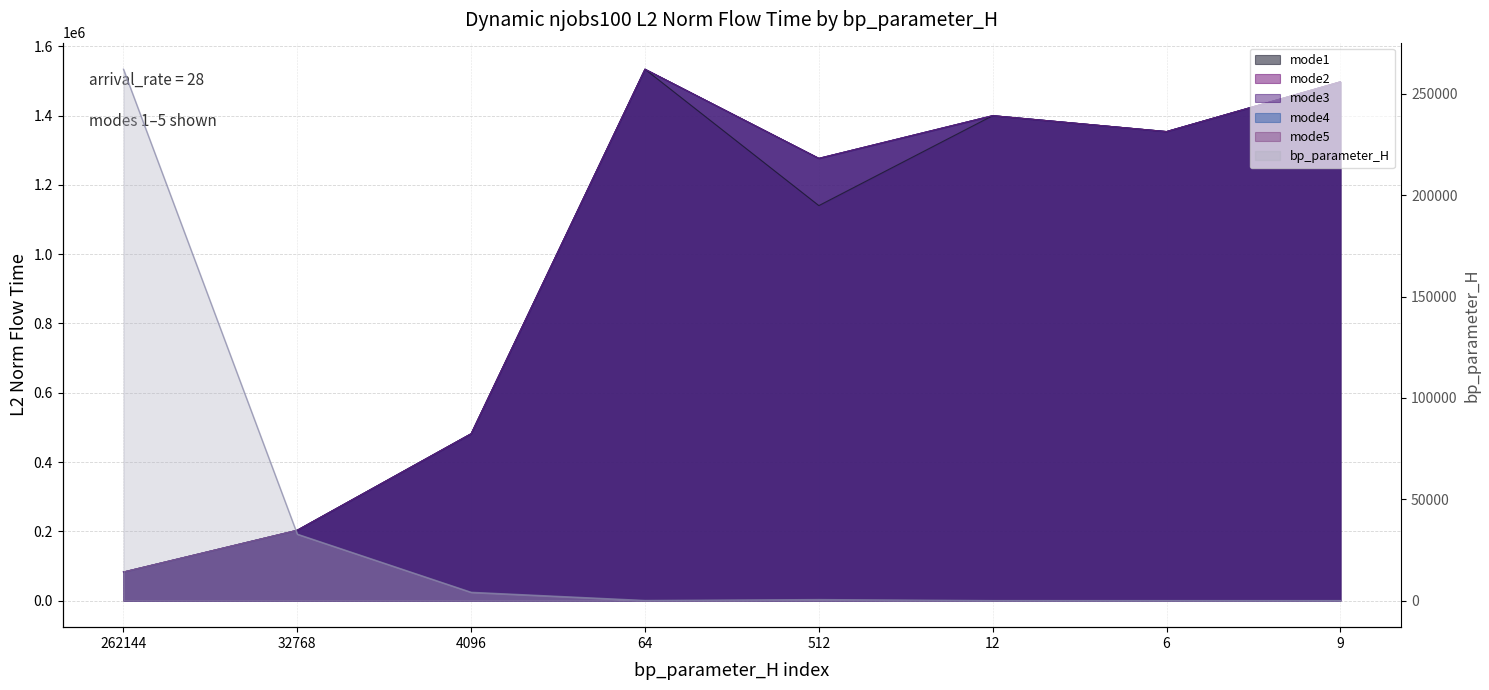

Does the chart have visible grid lines?

Yes